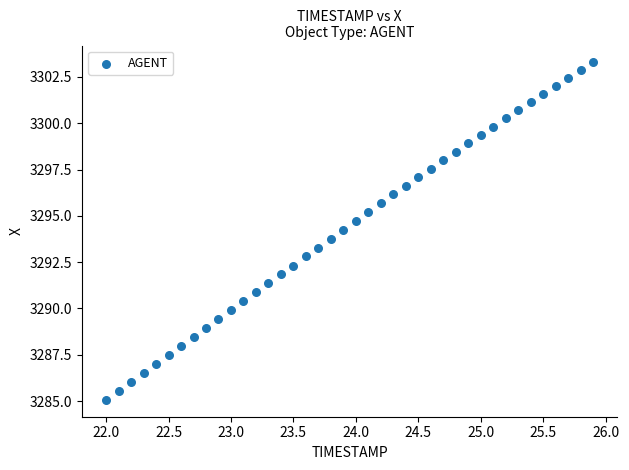

What is the range of X values (max minus min)?

3.9